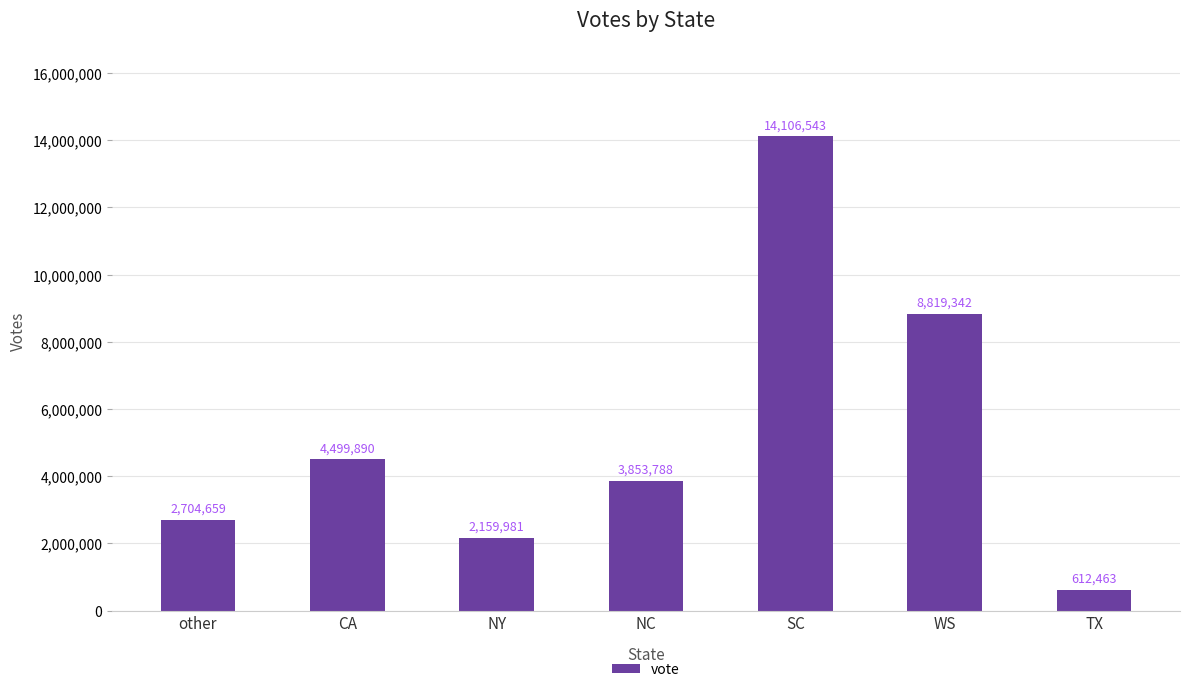

What is the minimum value shown in the chart?

612463